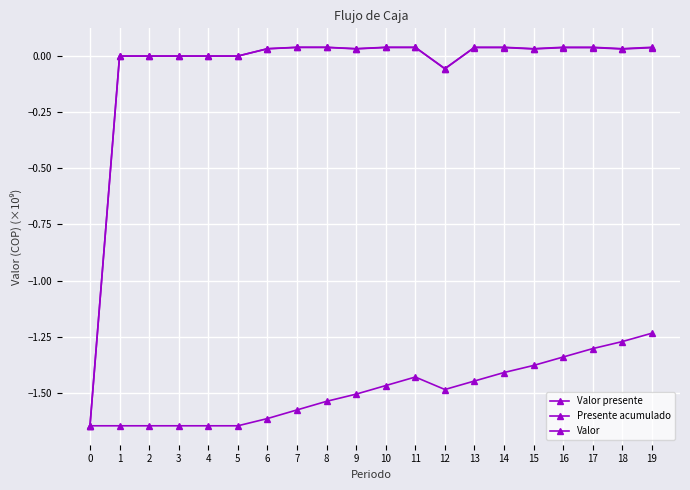

Is this an area chart (filled region under the line)?

No